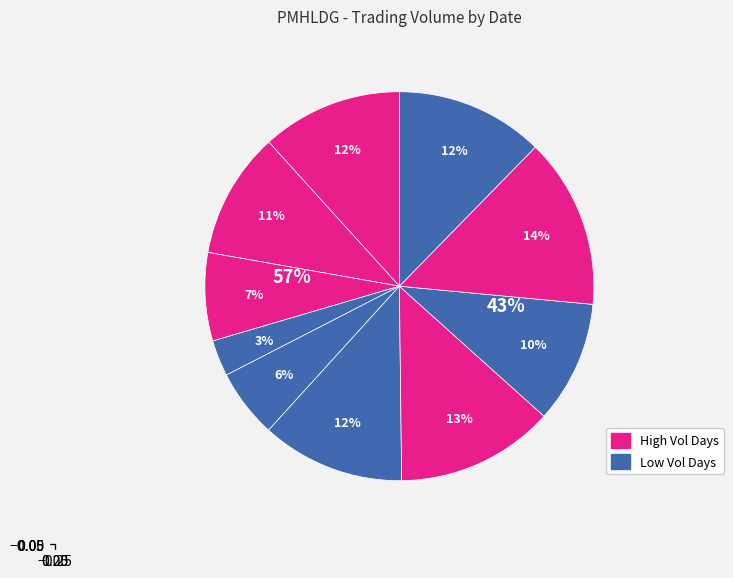

Is there any slice that represents more than half of the pie?

No